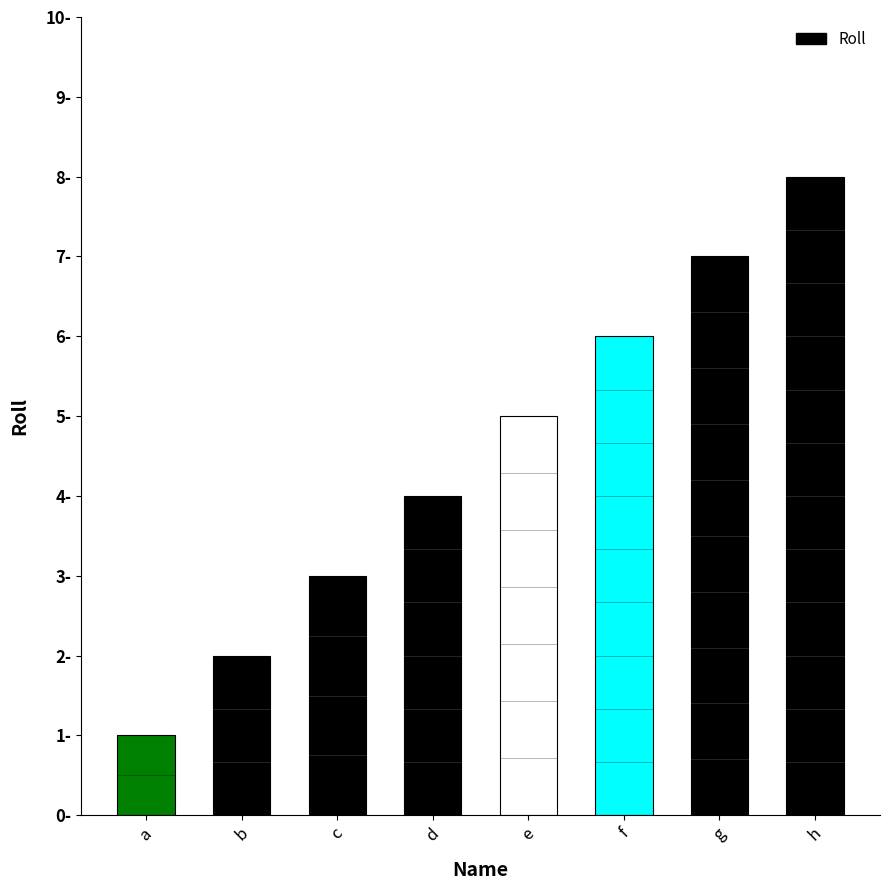

Are the bars horizontal?

No